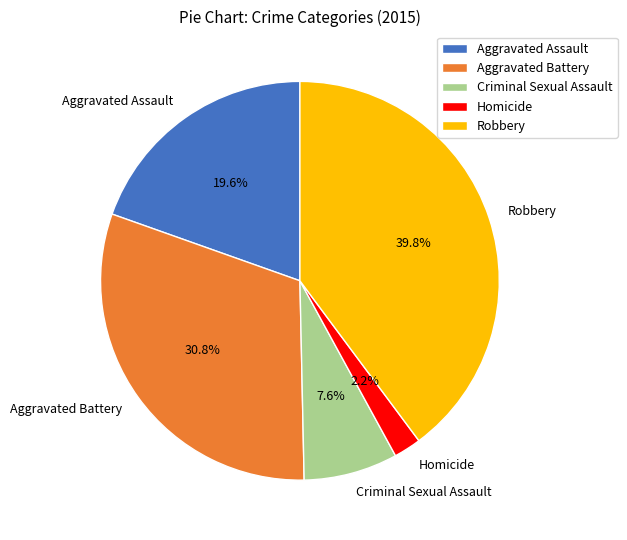

How many slices are in this pie chart?

5